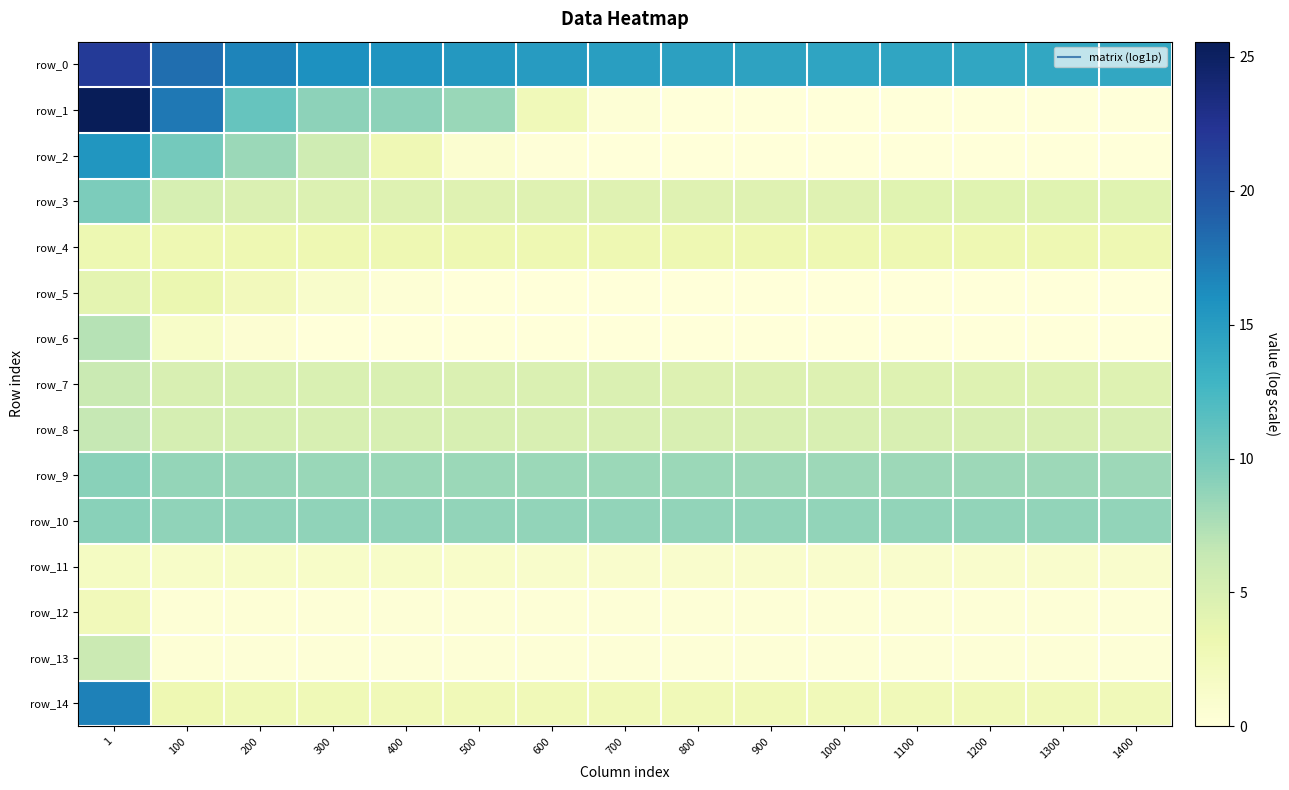

Reading left to right, extract all data points from this chart.

row_0: 21.8	18.1	16.7	16.0	15.6	15.3	15.1	14.8	14.6	14.4	14.3	14.3	14.2	14.1	14.0
row_1: 25.6	17.5	10.8	9.0	8.9	8.4	2.5	0.3	0.0	0.0	0.0	0.0	0.0	0.0	0.0
row_2: 15.5	10.2	8.3	5.7	2.8	0.8	0.1	0.0	0.0	0.0	0.0	0.0	0.0	0.0	0.0
row_3: 9.7	5.1	4.7	4.6	4.5	4.4	4.4	4.3	4.3	4.3	4.3	4.3	4.3	4.3	4.3
row_4: 3.1	3.1	3.1	3.1	3.1	3.1	3.1	3.1	3.1	3.1	3.1	3.1	3.1	3.1	3.1
row_5: 4.0	3.4	2.4	1.1	0.4	0.1	0.0	0.0	0.0	0.0	0.0	0.0	0.0	0.0	0.0
row_6: 7.2	1.4	0.6	0.0	0.0	0.0	0.0	0.0	0.0	0.0	0.0	0.0	0.0	0.0	0.0
row_7: 6.2	5.0	4.8	4.8	4.8	4.8	4.8	4.7	4.5	4.5	4.5	4.5	4.5	4.5	4.4
row_8: 6.4	5.3	5.2	5.0	5.0	5.0	4.9	4.9	4.9	4.9	4.9	4.9	4.9	4.9	4.9
row_9: 9.1	8.7	8.5	8.4	8.4	8.4	8.4	8.4	8.3	8.3	8.3	8.3	8.2	8.2	8.2
row_10: 9.1	8.9	8.8	8.8	8.8	8.8	8.8	8.8	8.8	8.8	8.8	8.8	8.7	8.7	8.7
row_11: 1.9	1.3	1.3	1.3	1.3	1.3	1.1	1.1	1.1	1.1	1.1	1.1	1.1	1.1	1.1
row_12: 2.4	0.4	0.4	0.2	0.2	0.2	0.2	0.2	0.2	0.2	0.2	0.2	0.2	0.2	0.2
row_13: 6.0	0.4	0.3	0.3	0.3	0.3	0.3	0.3	0.3	0.3	0.3	0.3	0.3	0.3	0.3
row_14: 16.9	3.0	2.8	2.8	2.7	2.7	2.7	2.7	2.7	2.7	2.6	2.6	2.6	2.6	2.6